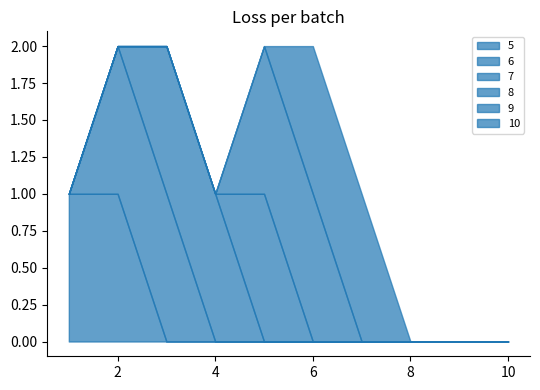

At which label is 9 closest to 0?

1